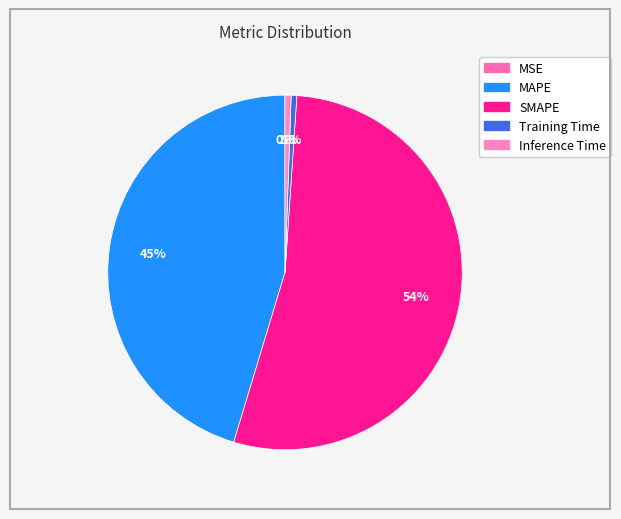

How many segments does this pie chart have?

5